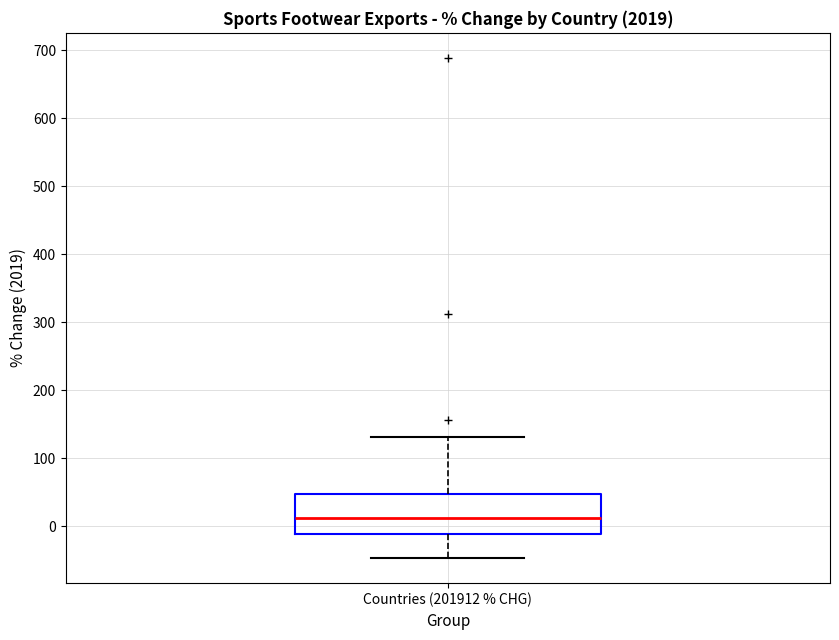

Transcribe this box plot: give where the median line is, the range the box spans, and where the two whiskers end, as read against the y-axis. The values are not printed on the chart, so give them approximately, as read against the axis.

median 10, box -10 to 50, whiskers -50 to 130